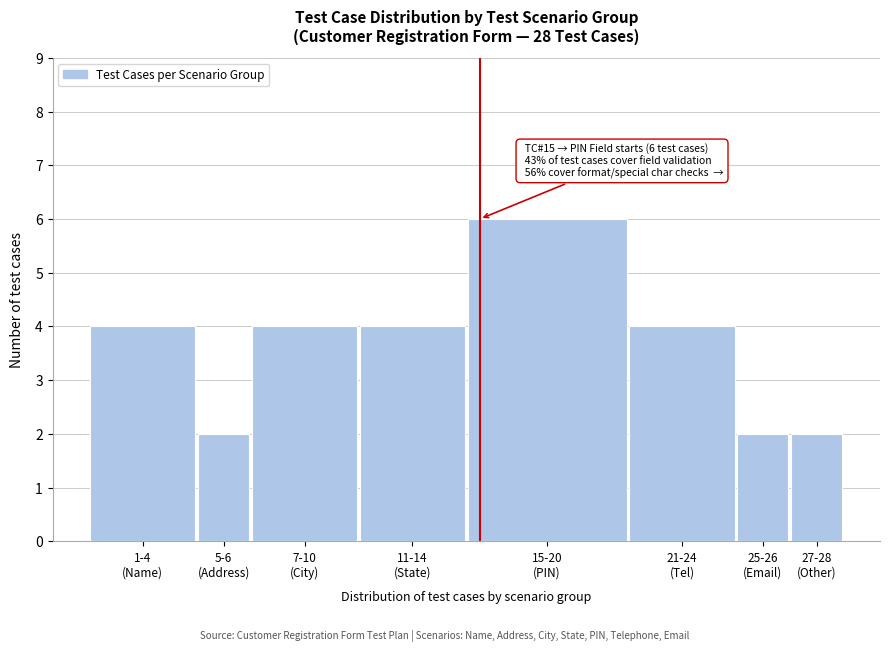

Reading left to right, transcribe all the data shown in this chart.

4	2	4	4	6	4	2	2